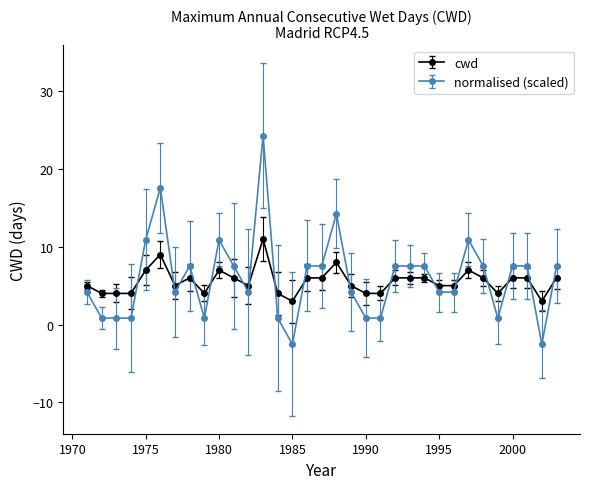

Which series has the widest spread of values?

normalised (scaled)